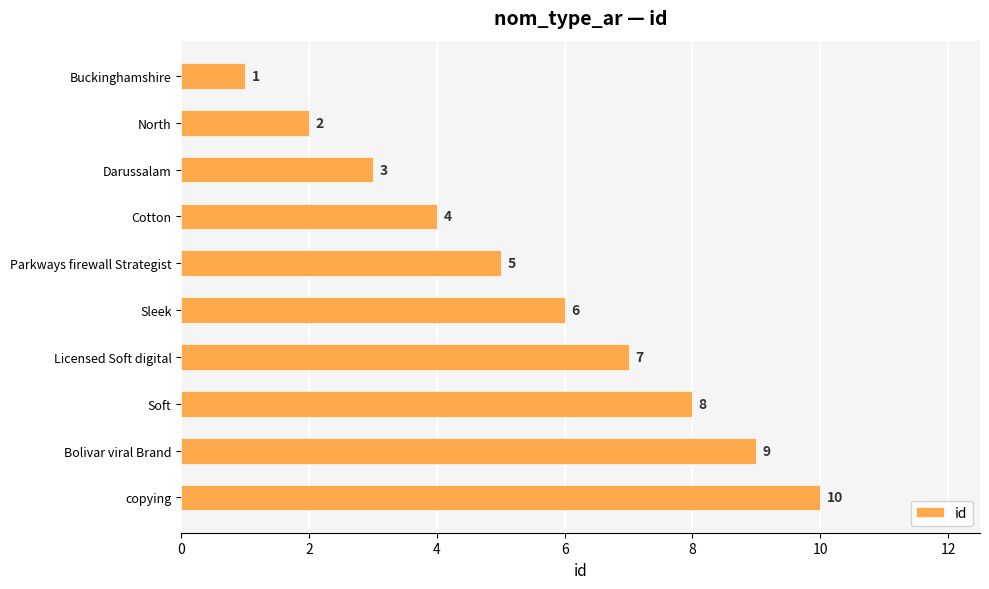

How many data points does each series have?

10